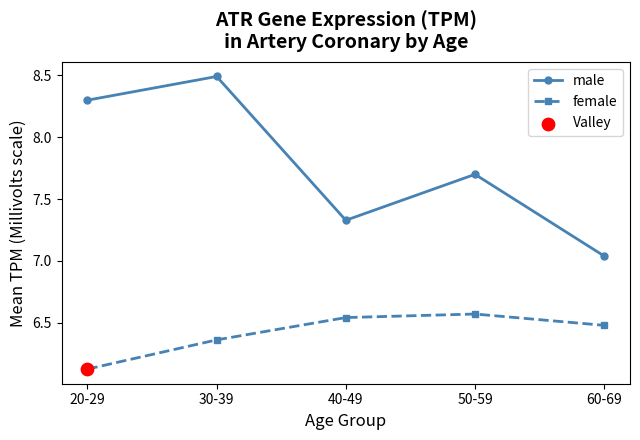

Which series has the largest range (max minus min)?

male